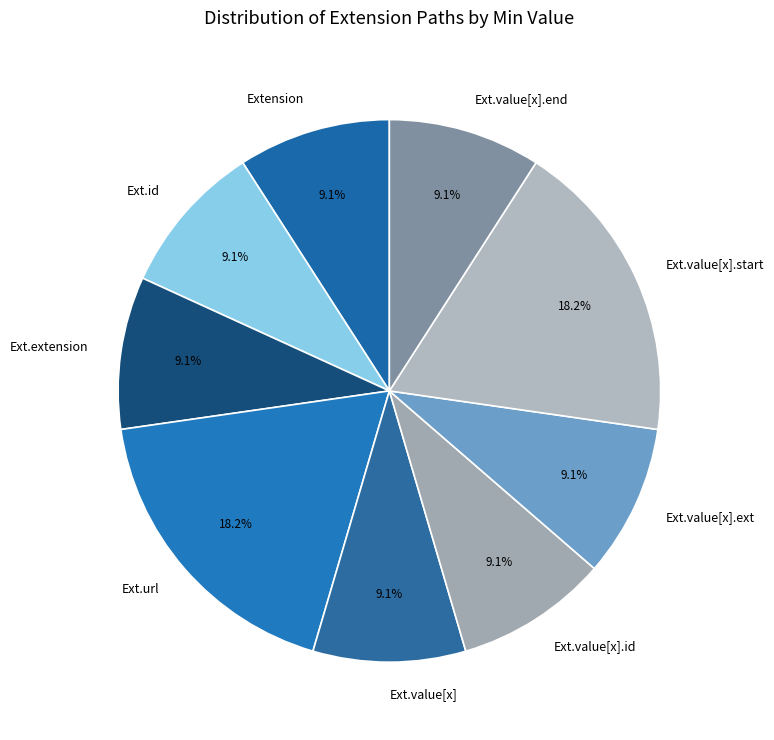

Does Extension account for over 50% of the chart?

No